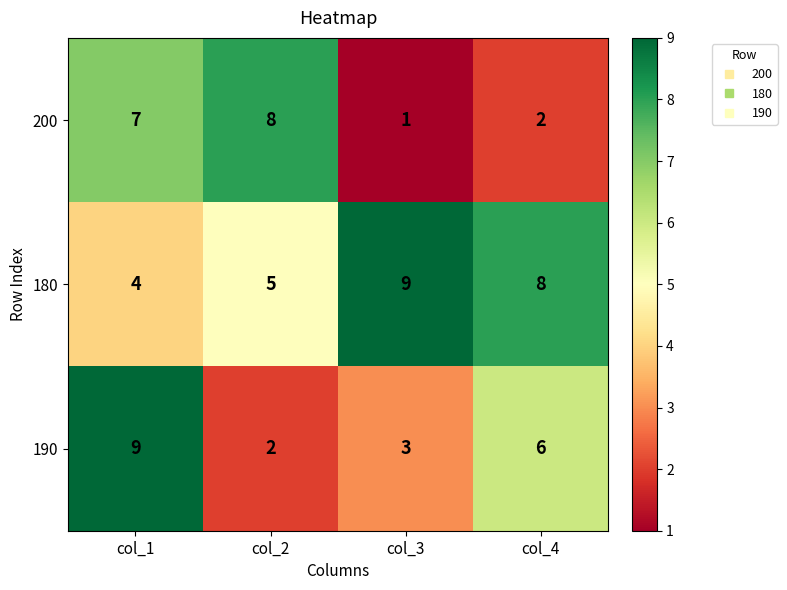

Reading left to right, list all the values displayed in this chart.

200: col_1=7	col_2=8	col_3=1	col_4=2
180: col_1=4	col_2=5	col_3=9	col_4=8
190: col_1=9	col_2=2	col_3=3	col_4=6